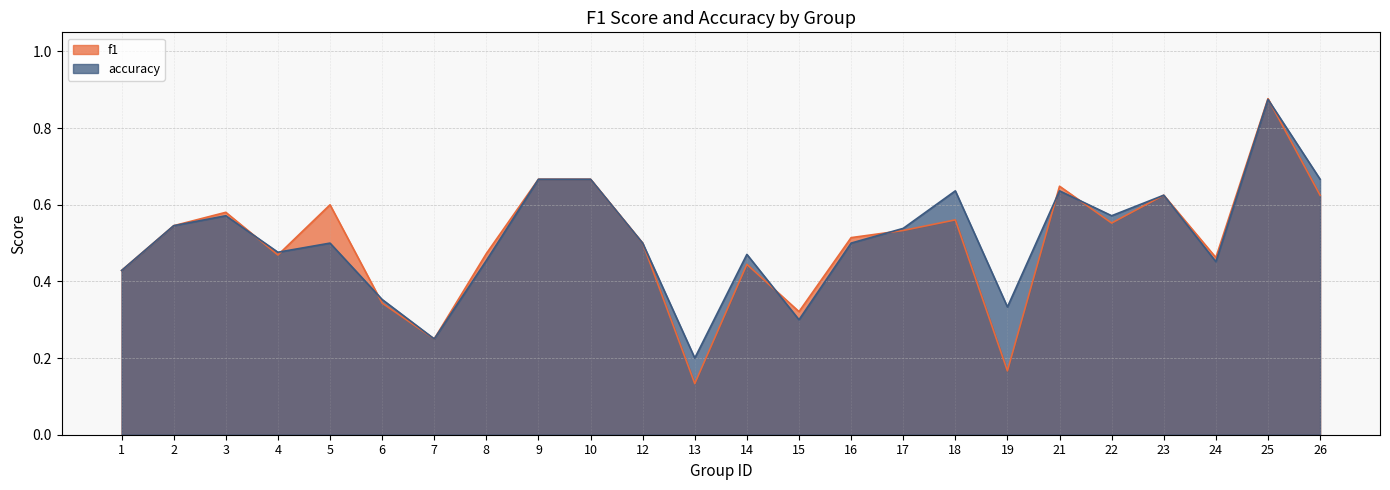

What is the approximate value of f1 at 18?

0.6